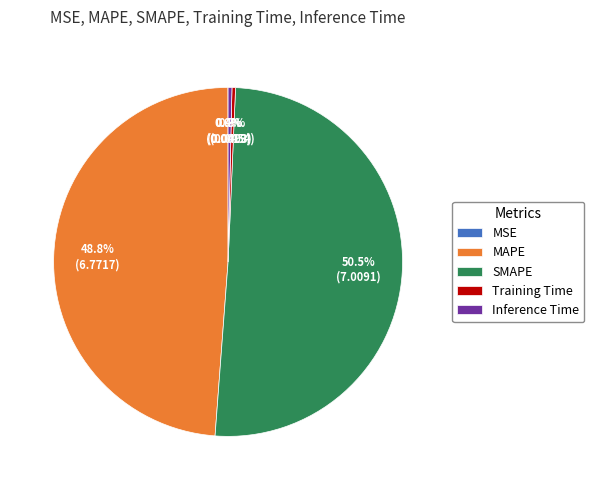

Which category has the biggest portion of the pie?

SMAPE